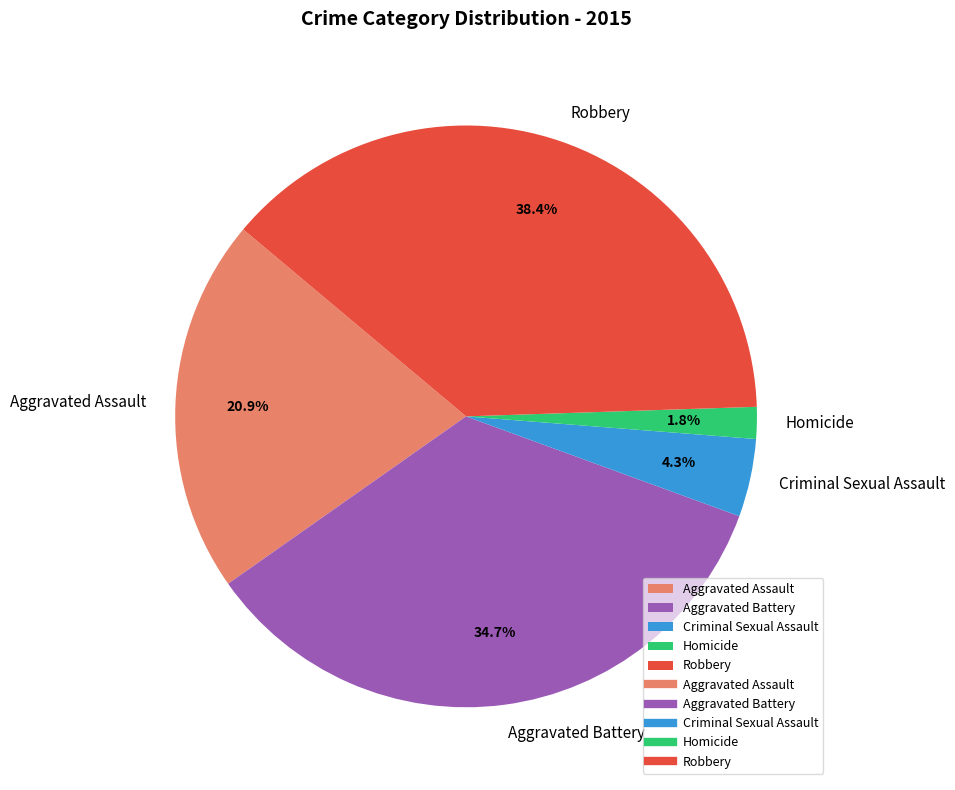

Which slice is the largest?

Robbery